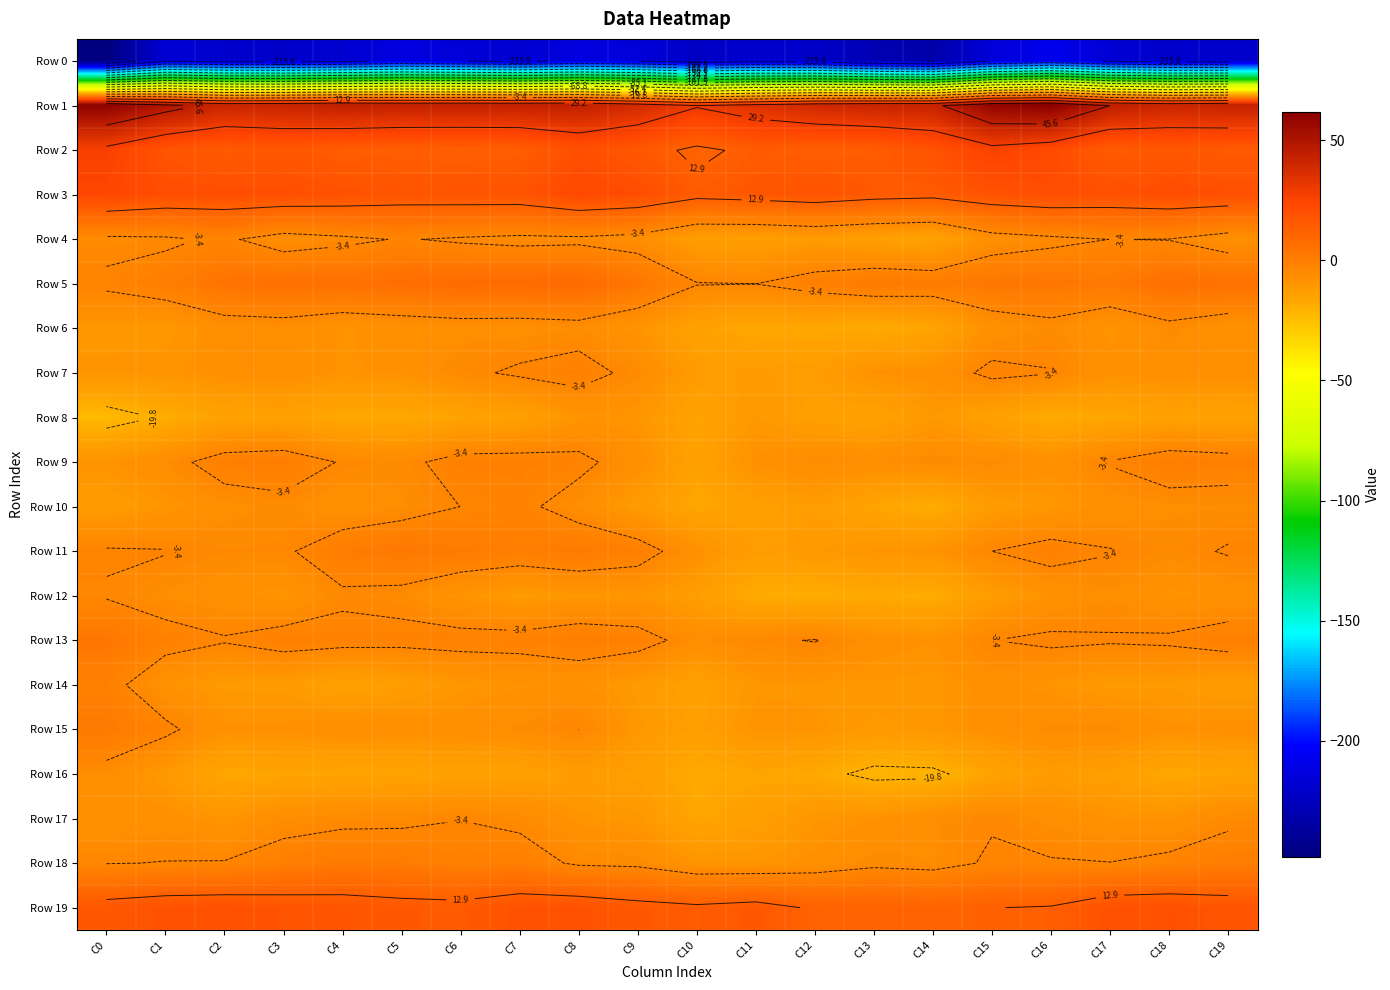

Which series has the widest spread of values?

Row 0